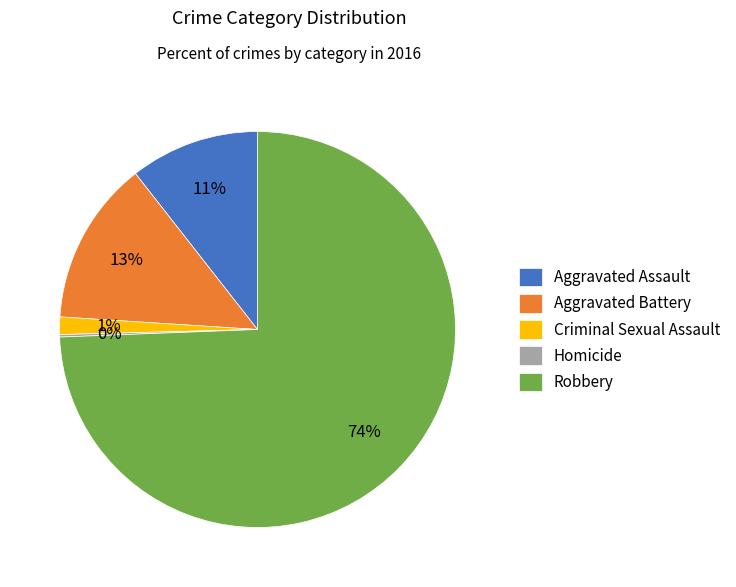

Which has a higher value, Robbery or Aggravated Assault?

Robbery